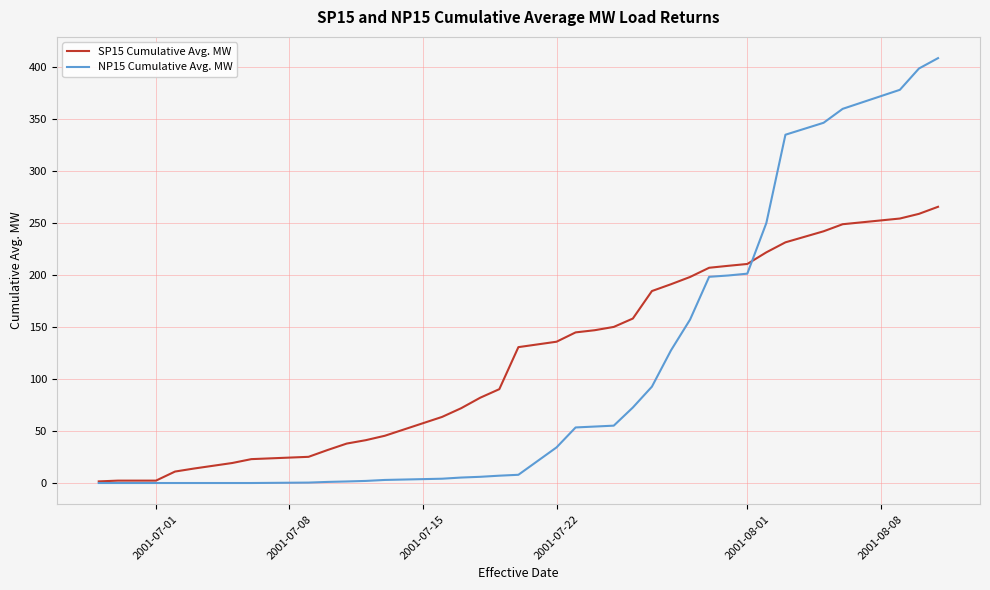

List the series in order of their peak value, highest first.

NP15 Cumulative Avg. MW, SP15 Cumulative Avg. MW